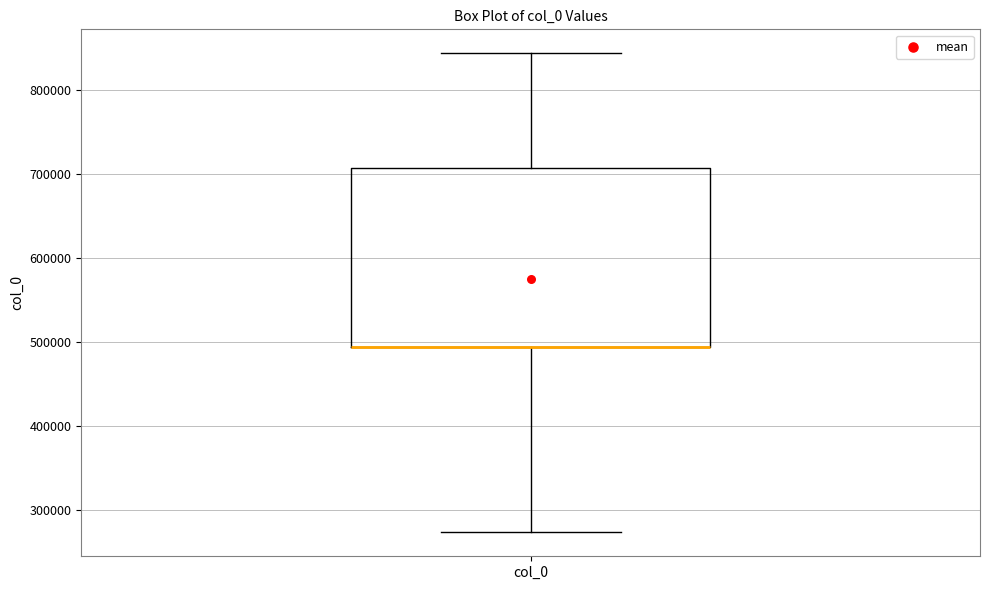

Read this box plot against the y-axis: the position of the median line, the range covered by the box, and the ends of both whiskers. The values are not printed on the chart, so give them approximately, as read against the axis.

median 490000 (drawn on the box's lower edge), box 490000 to 710000, whiskers 270000 to 840000